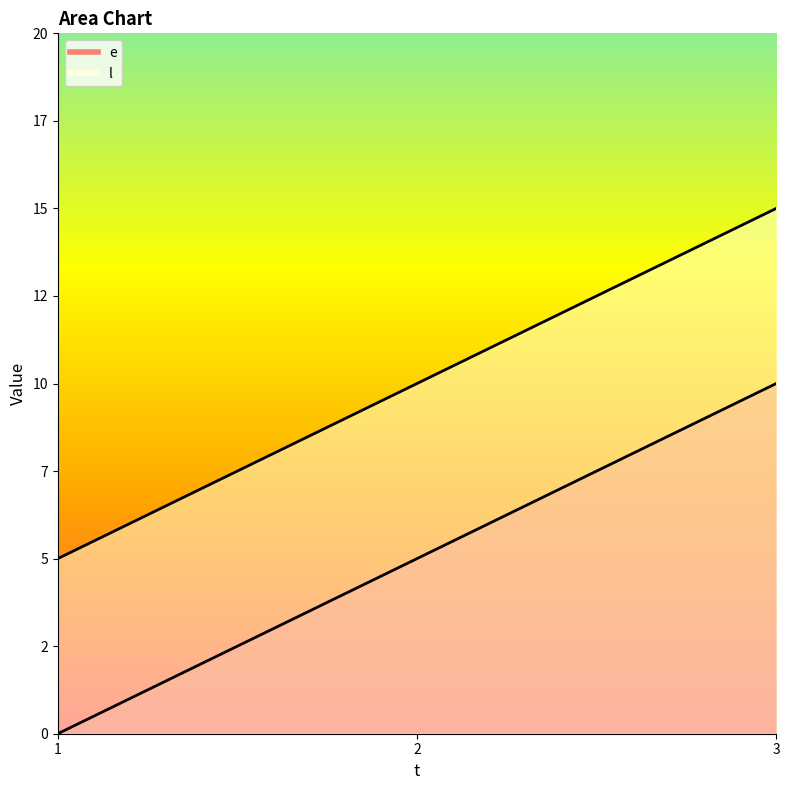

True or false: l has a value of 5 at 1.

True